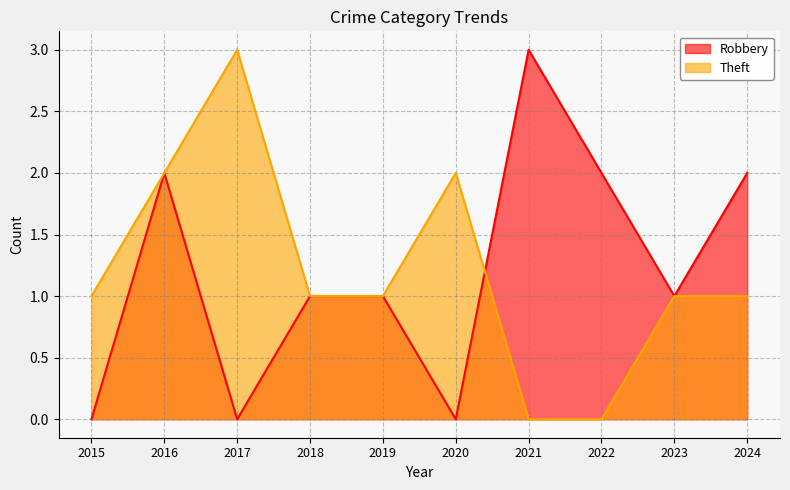

How many lines are shown in the chart?

2